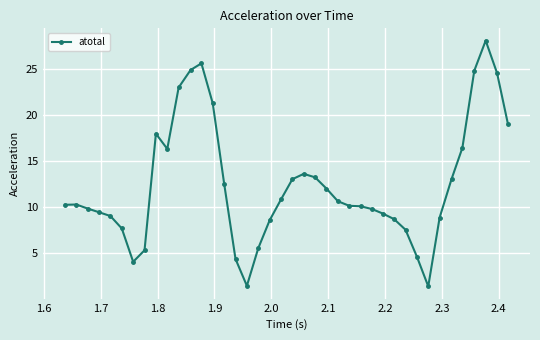

What is the smallest value displayed?

1.4